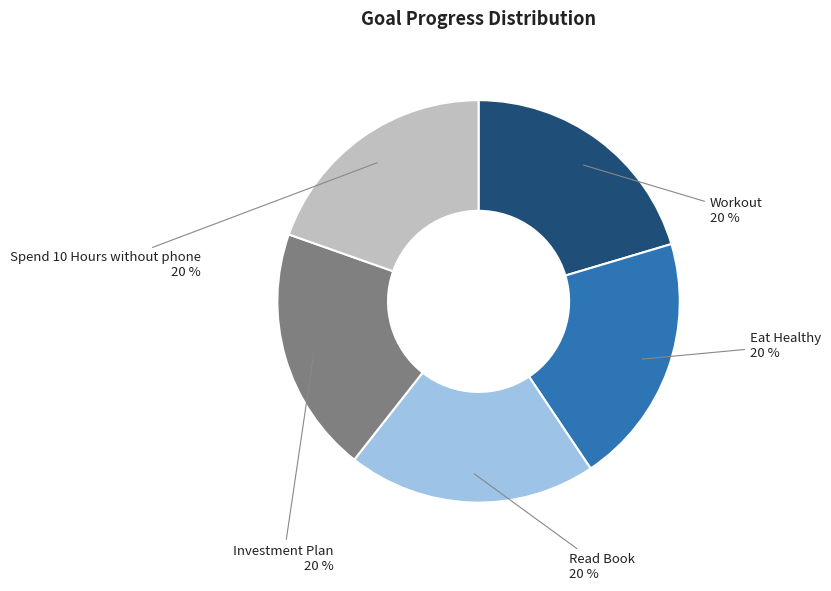

To the nearest percent, what is the combined percentage of Read Book and Workout?

40%